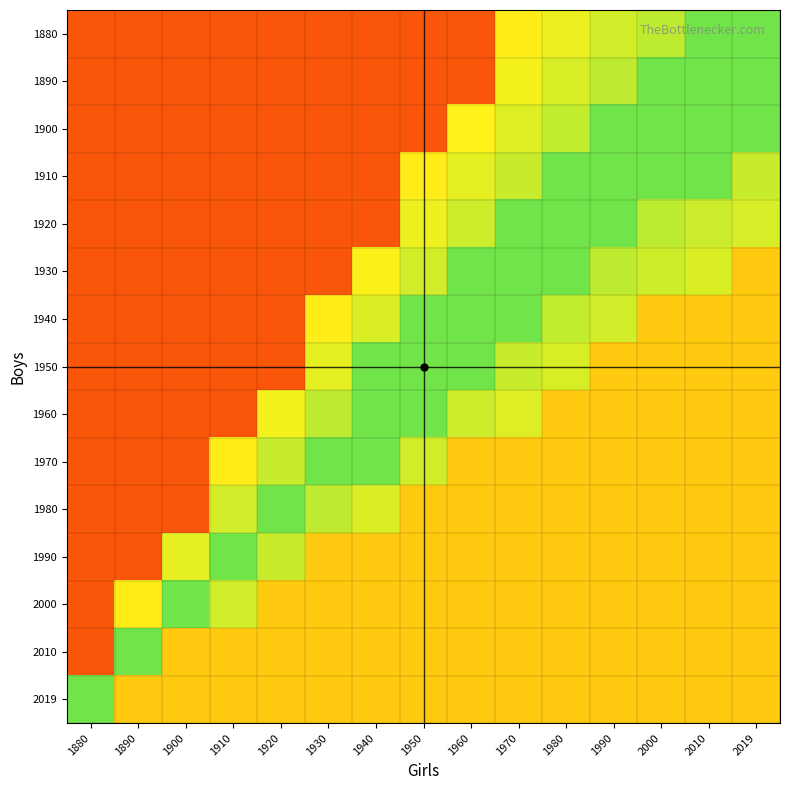

Reading left to right, list all the values displayed in this chart.

1880: 1880=0.2	1890=0.2	1900=0.2	1910=0.2	1920=0.2	1930=0.2	1940=0.2	1950=0.2	1960=0.2	1970=0.7	1980=0.7	1990=0.7	2000=0.8	2010=0.8	2019=0.8
1890: 1880=0.2	1890=0.2	1900=0.2	1910=0.2	1920=0.2	1930=0.2	1940=0.2	1950=0.2	1960=0.2	1970=0.7	1980=0.7	1990=0.8	2000=0.8	2010=0.8	2019=0.8
1900: 1880=0.2	1890=0.2	1900=0.2	1910=0.2	1920=0.2	1930=0.2	1940=0.2	1950=0.2	1960=0.7	1970=0.7	1980=0.7	1990=0.8	2000=0.8	2010=0.8	2019=0.8
1910: 1880=0.2	1890=0.2	1900=0.2	1910=0.2	1920=0.2	1930=0.2	1940=0.2	1950=0.7	1960=0.7	1970=0.7	1980=0.8	1990=0.8	2000=0.8	2010=0.8	2019=0.7
1920: 1880=0.2	1890=0.2	1900=0.2	1910=0.2	1920=0.2	1930=0.2	1940=0.2	1950=0.7	1960=0.7	1970=0.8	1980=0.8	1990=0.8	2000=0.8	2010=0.7	2019=0.7
1930: 1880=0.2	1890=0.2	1900=0.2	1910=0.2	1920=0.2	1930=0.2	1940=0.7	1950=0.7	1960=0.8	1970=0.8	1980=0.8	1990=0.8	2000=0.7	2010=0.7	2019=0.6
1940: 1880=0.2	1890=0.2	1900=0.2	1910=0.2	1920=0.2	1930=0.7	1940=0.7	1950=0.8	1960=0.8	1970=0.8	1980=0.7	1990=0.7	2000=0.6	2010=0.6	2019=0.6
1950: 1880=0.2	1890=0.2	1900=0.2	1910=0.2	1920=0.2	1930=0.7	1940=0.8	1950=0.8	1960=0.8	1970=0.7	1980=0.7	1990=0.6	2000=0.6	2010=0.6	2019=0.6
1960: 1880=0.2	1890=0.2	1900=0.2	1910=0.2	1920=0.7	1930=0.8	1940=0.8	1950=0.8	1960=0.7	1970=0.7	1980=0.6	1990=0.6	2000=0.6	2010=0.6	2019=0.6
1970: 1880=0.2	1890=0.2	1900=0.2	1910=0.7	1920=0.7	1930=0.8	1940=0.8	1950=0.7	1960=0.6	1970=0.6	1980=0.6	1990=0.6	2000=0.6	2010=0.6	2019=0.6
1980: 1880=0.2	1890=0.2	1900=0.2	1910=0.7	1920=0.8	1930=0.8	1940=0.7	1950=0.6	1960=0.6	1970=0.6	1980=0.6	1990=0.6	2000=0.6	2010=0.6	2019=0.6
1990: 1880=0.2	1890=0.2	1900=0.7	1910=0.8	1920=0.7	1930=0.6	1940=0.6	1950=0.6	1960=0.6	1970=0.6	1980=0.6	1990=0.6	2000=0.6	2010=0.6	2019=0.6
2000: 1880=0.2	1890=0.7	1900=0.8	1910=0.7	1920=0.6	1930=0.6	1940=0.6	1950=0.6	1960=0.6	1970=0.6	1980=0.6	1990=0.6	2000=0.6	2010=0.6	2019=0.6
2010: 1880=0.2	1890=0.8	1900=0.6	1910=0.6	1920=0.6	1930=0.6	1940=0.6	1950=0.6	1960=0.6	1970=0.6	1980=0.6	1990=0.6	2000=0.6	2010=0.6	2019=0.6
2019: 1880=0.8	1890=0.6	1900=0.6	1910=0.6	1920=0.6	1930=0.6	1940=0.6	1950=0.6	1960=0.6	1970=0.6	1980=0.6	1990=0.6	2000=0.6	2010=0.6	2019=0.6